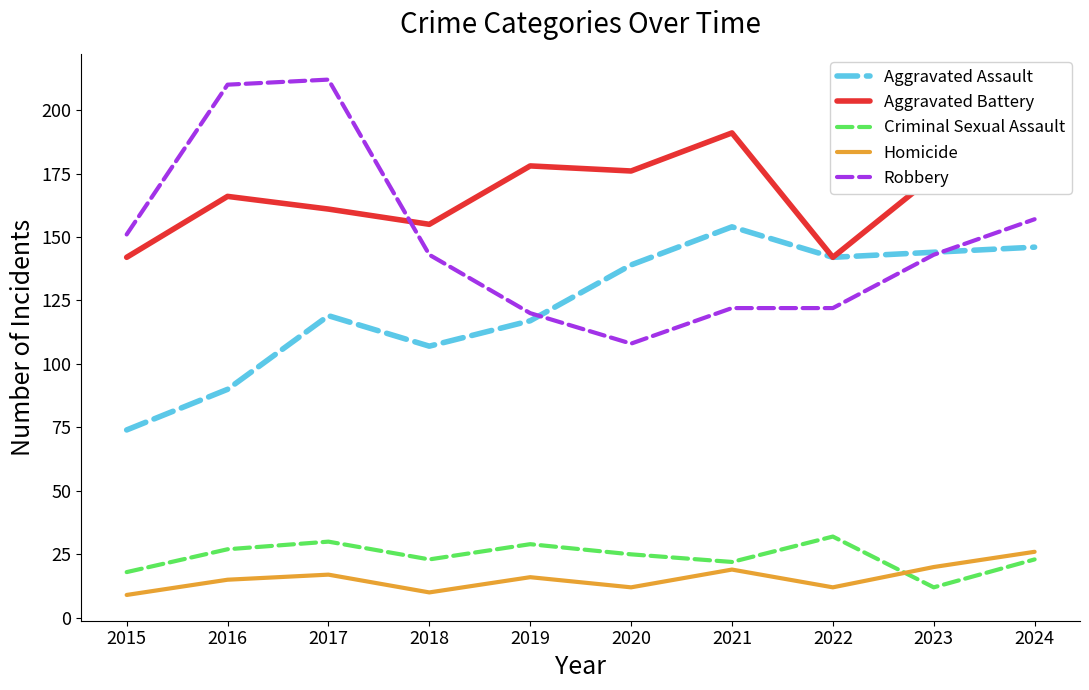

What is the minimum value for Robbery?

108